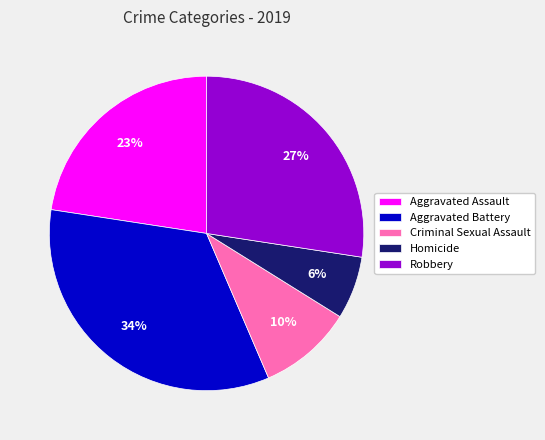

Which slice is the smallest?

Homicide